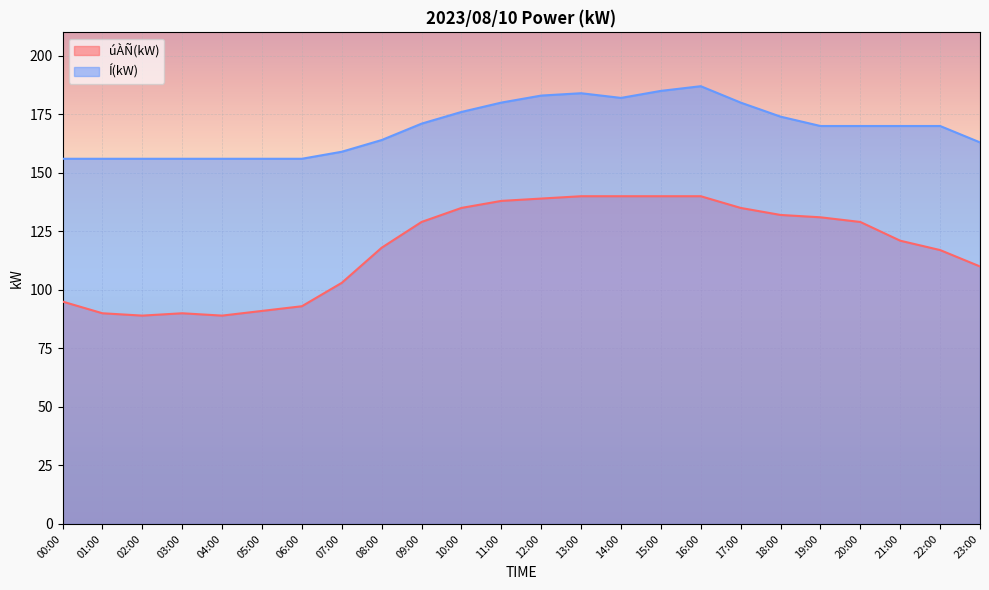

Between 03:00 and 18:00, which series saw the biggest shift?

úÀÑ(kW)